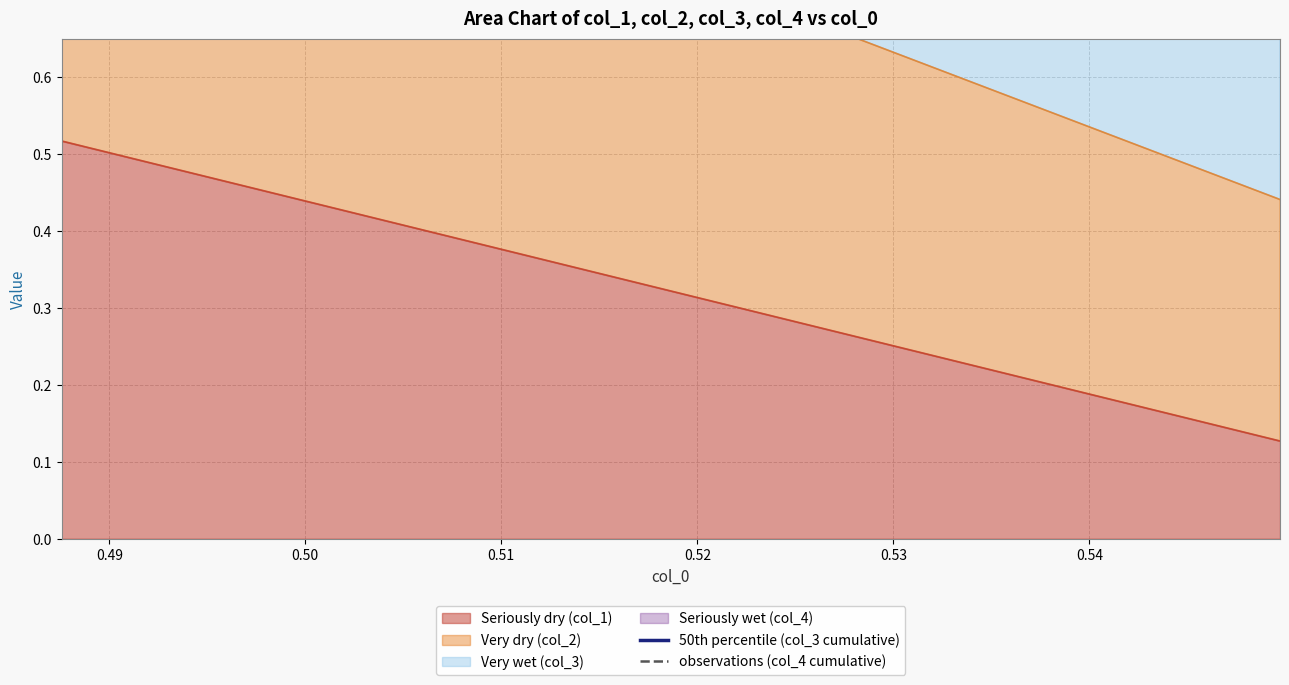

Which series has the largest total across all categories?

observations (col_4 cumulative)